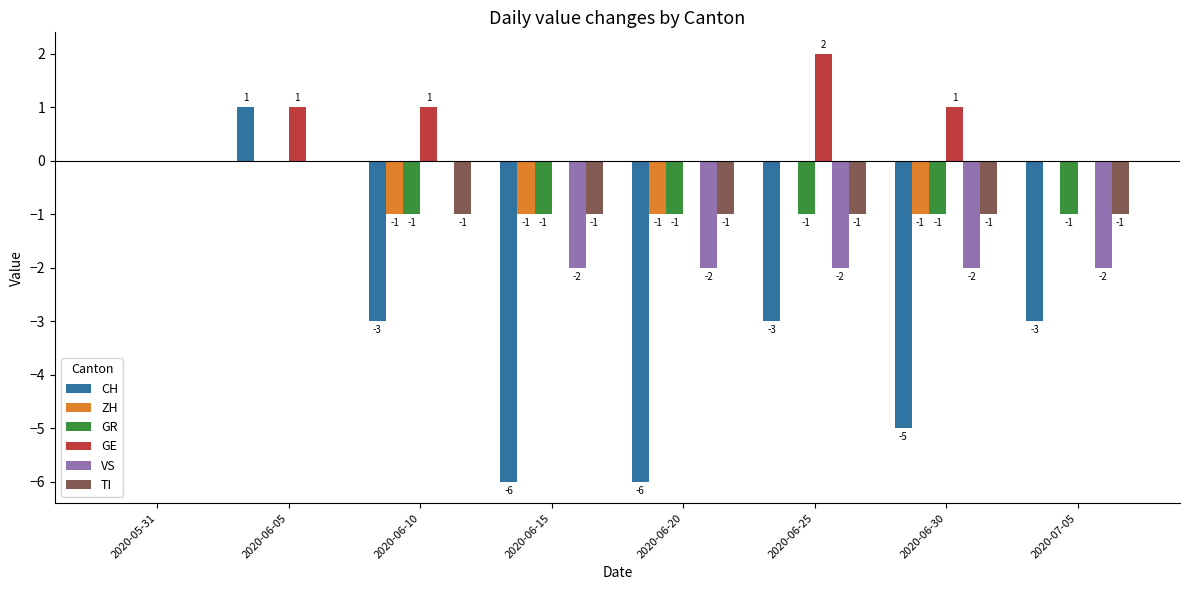

How many groups of bars are there?

8